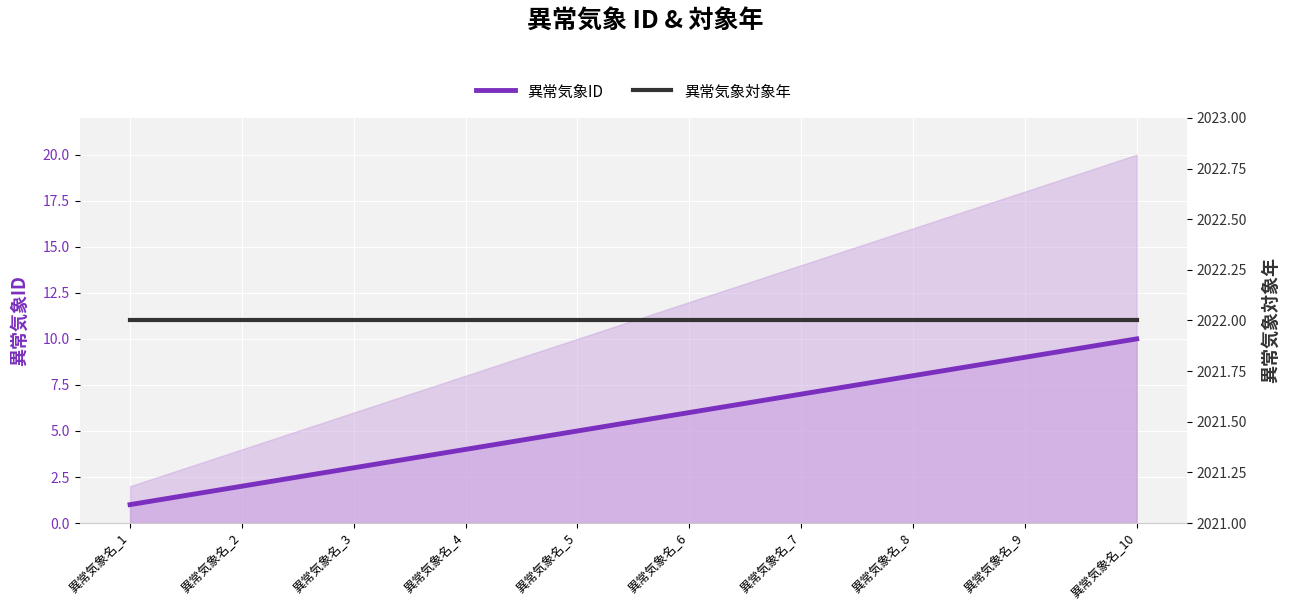

What is the difference between the 異常気象ID values at 異常気象名_3 and 異常気象名_6?

3